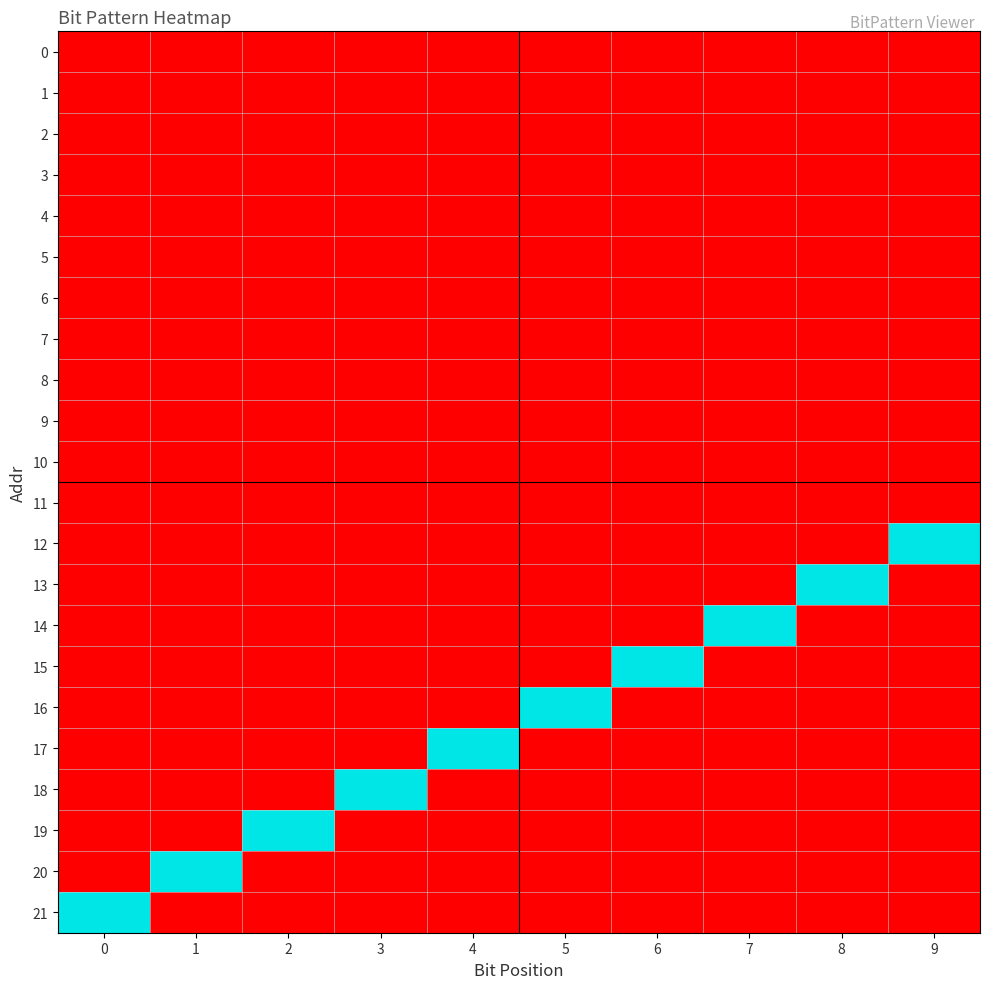

At how many categories does at least one series exceed 0?

10